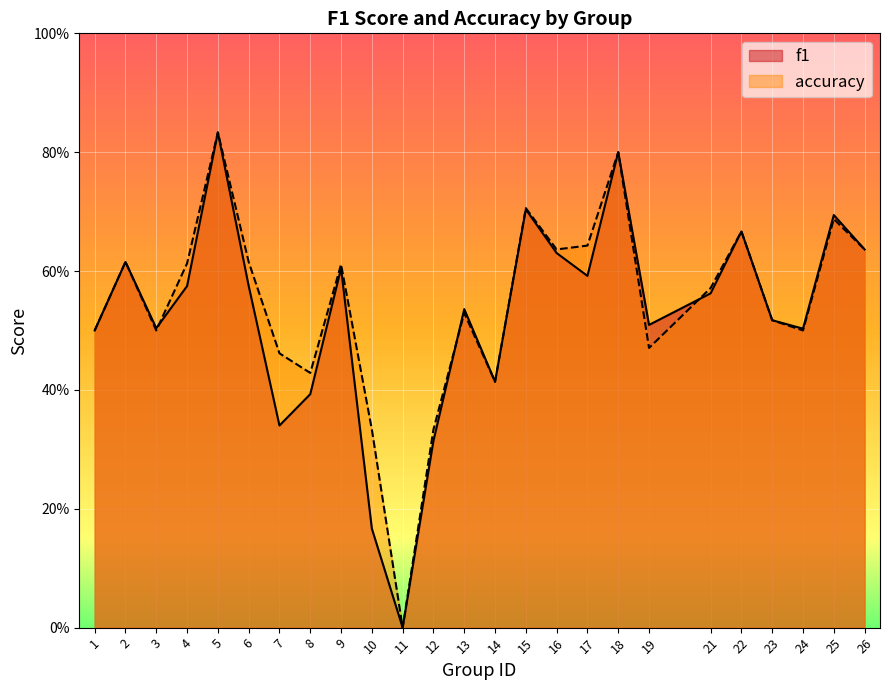

Where is f1 nearest to the value 0?

11